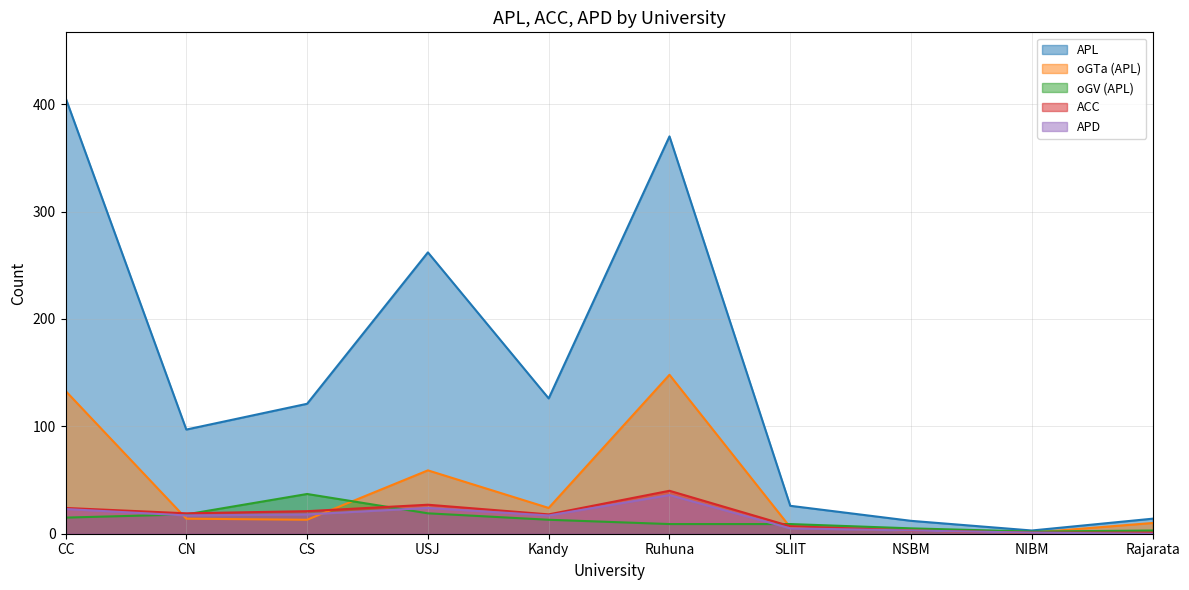

Reading left to right, extract all data points from this chart.

APL: CC=406	CN=97	CS=121	USJ=262	Kandy=126	Ruhuna=370	SLIIT=26	NSBM=12	NIBM=3	Rajarata=14
oGTa (APL): CC=133	CN=14	CS=13	USJ=59	Kandy=24	Ruhuna=148	SLIIT=6	NSBM=3	NIBM=1	Rajarata=10
oGV (APL): CC=15	CN=18	CS=37	USJ=19	Kandy=13	Ruhuna=9	SLIIT=9	NSBM=5	NIBM=2	Rajarata=3
ACC: CC=24	CN=19	CS=21	USJ=27	Kandy=18	Ruhuna=40	SLIIT=7	NSBM=3	NIBM=1	Rajarata=1
APD: CC=23	CN=17	CS=18	USJ=24	Kandy=17	Ruhuna=36	SLIIT=5	NSBM=3	NIBM=1	Rajarata=0